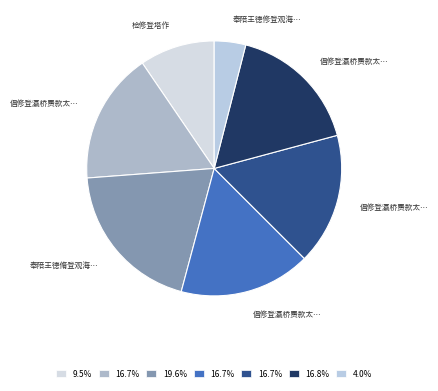

How many segments does this pie chart have?

7